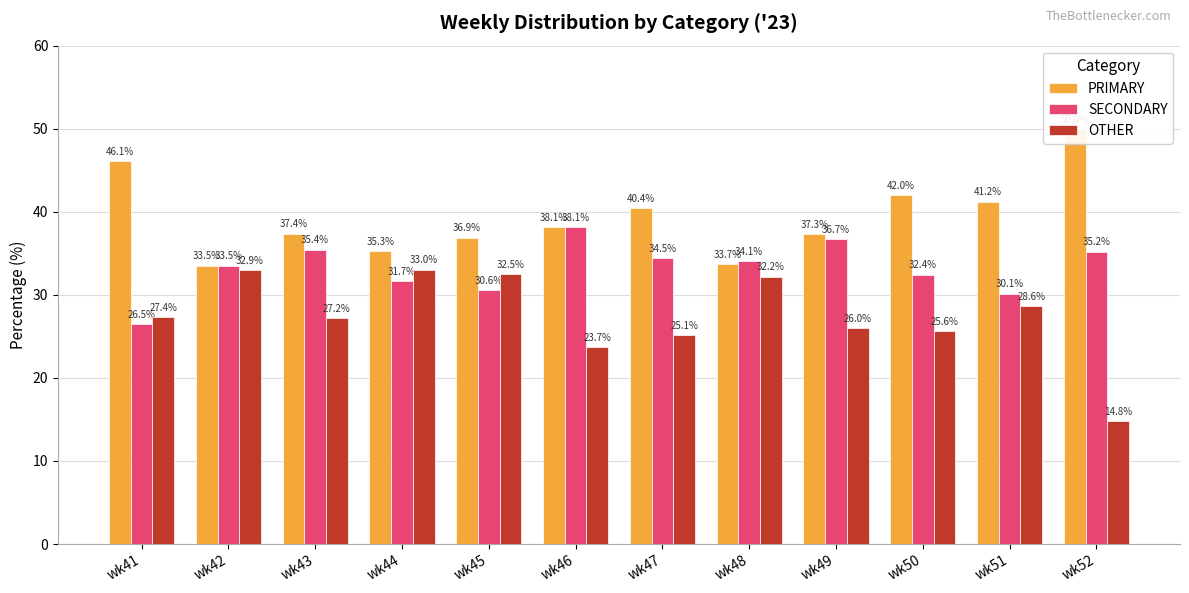

What is the difference between the highest and lowest values at wk49?

11.3